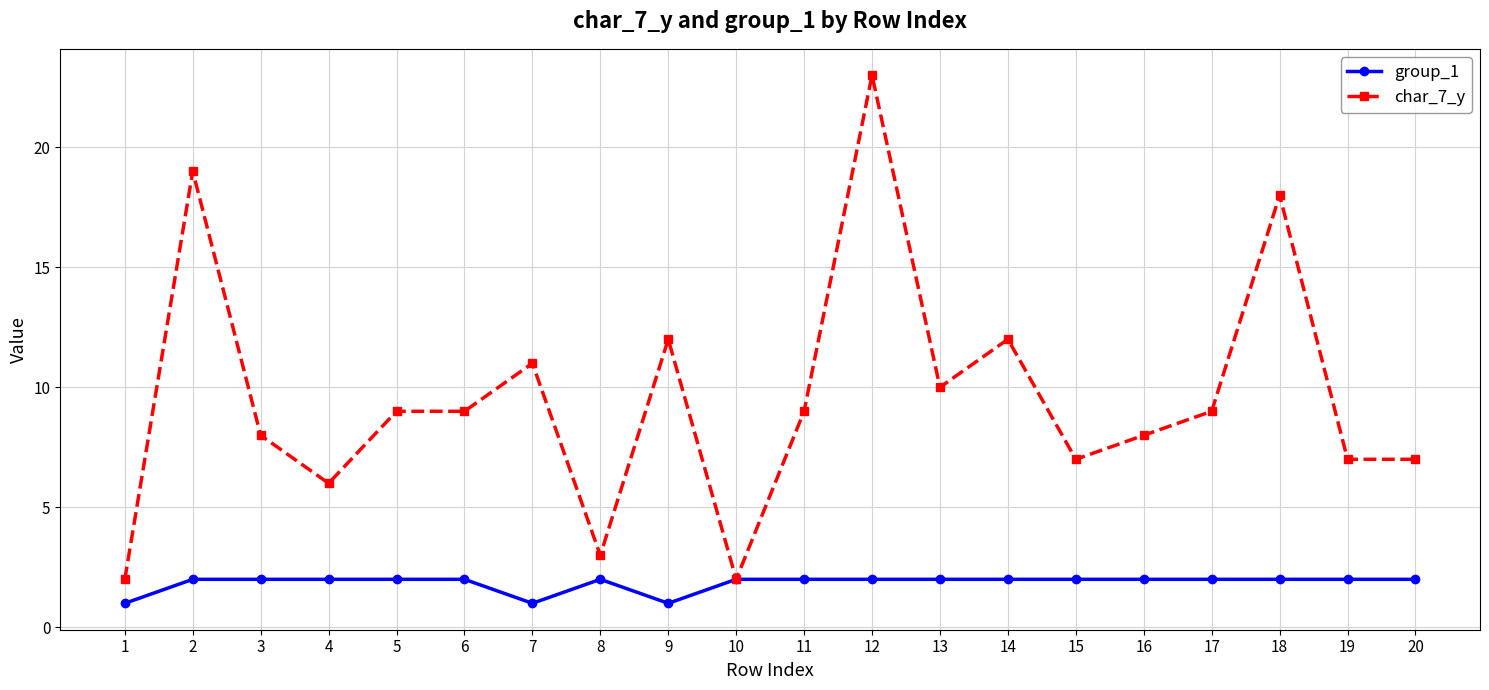

What is the value of the group_1 point at the 11th from the left?

2